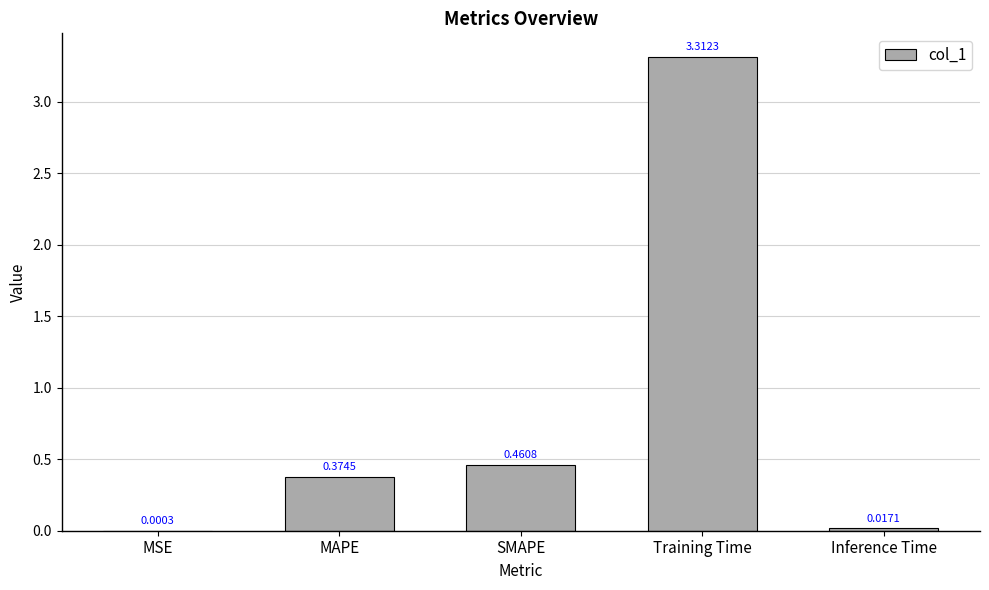

Between MSE and MAPE, which is larger?

MAPE